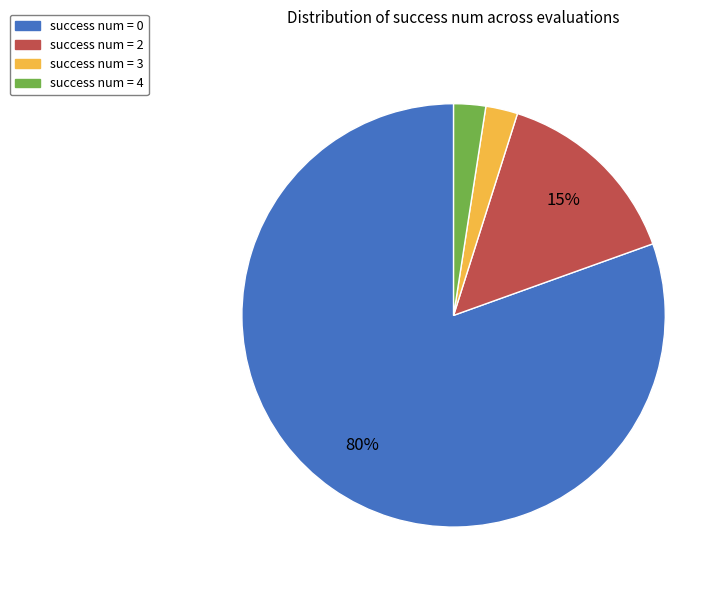

To the nearest percent, what is the average slice percentage?

25%